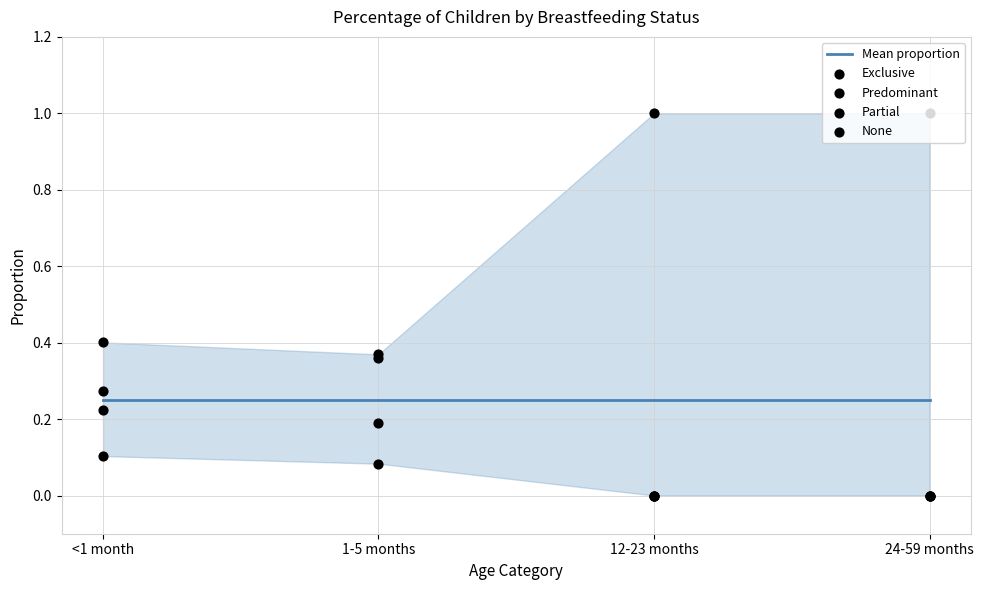

At how many categories does at least one series exceed 0?

4